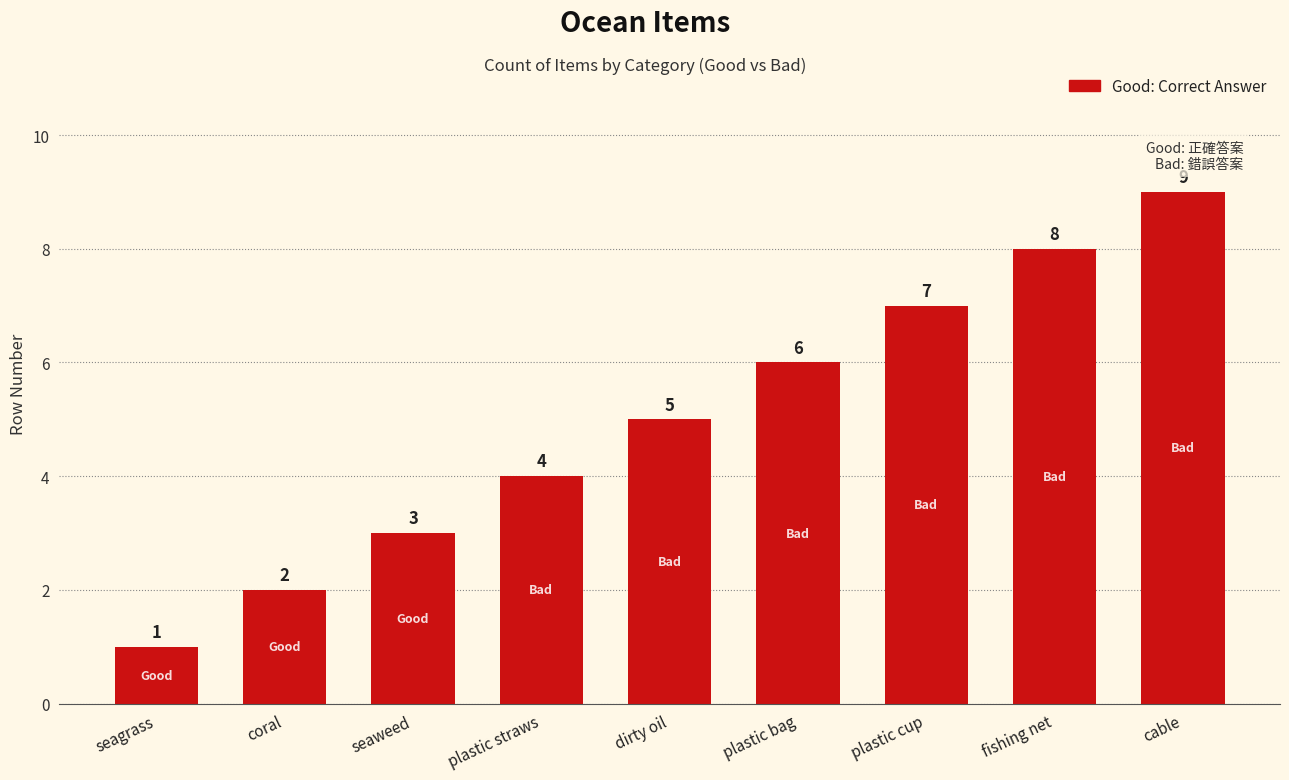

Reading left to right, list all the values displayed in this chart.

1	2	3	4	5	6	7	8	9